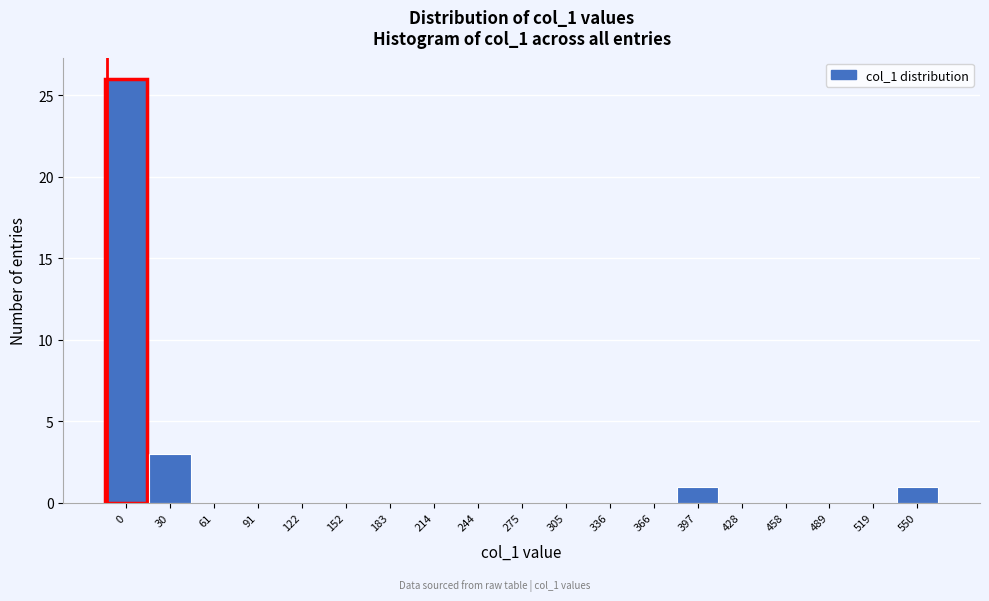

Reading left to right, transcribe all the data shown in this chart.

0=26	30=3	61=0	91=0	122=0	152=0	183=0	214=0	244=0	275=0	305=0	336=0	366=0	397=1	428=0	458=0	489=0	519=0	550=1